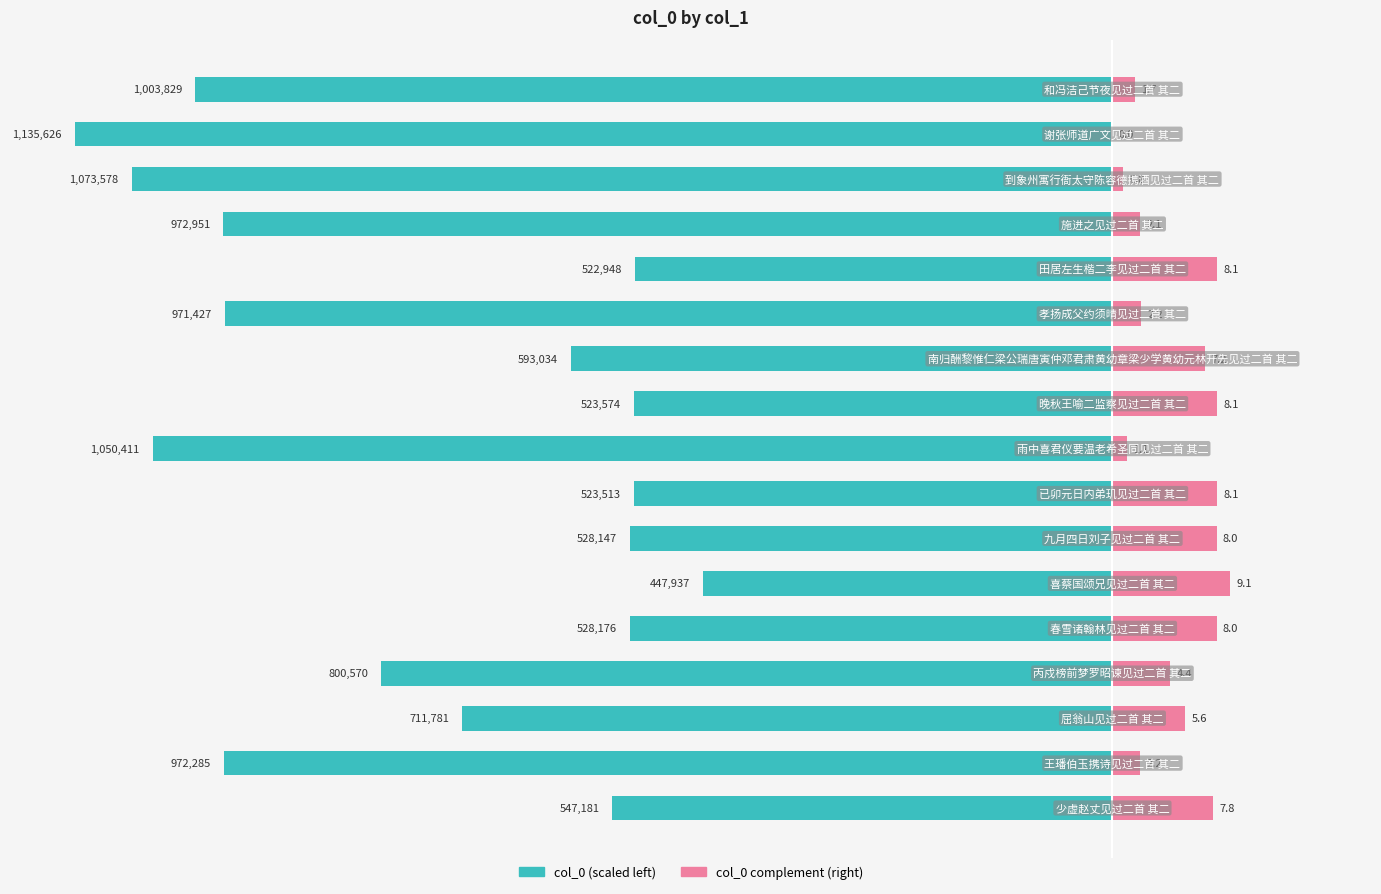

Reading right to left, extract all data points from this chart.

col_0 (left): 16=-70.7	15=-80.0	14=-75.6	13=-68.5	12=-36.8	11=-68.4	10=-41.8	9=-36.9	8=-74.0	7=-36.9	6=-37.2	5=-31.6	4=-37.2	3=-56.4	2=-50.1	1=-68.5	0=-38.5
col_0 (right): 16=1.7	15=0.0	14=0.8	13=2.1	12=8.1	11=2.2	10=7.2	9=8.1	8=1.1	7=8.1	6=8.0	5=9.1	4=8.0	3=4.4	2=5.6	1=2.2	0=7.8